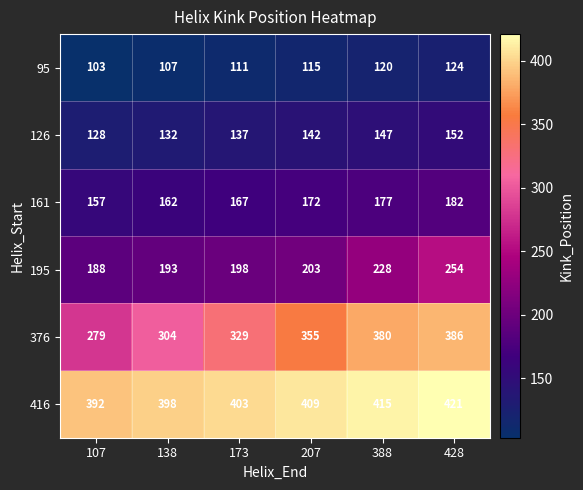

What is the spread (max minus min) of values at 138?

291